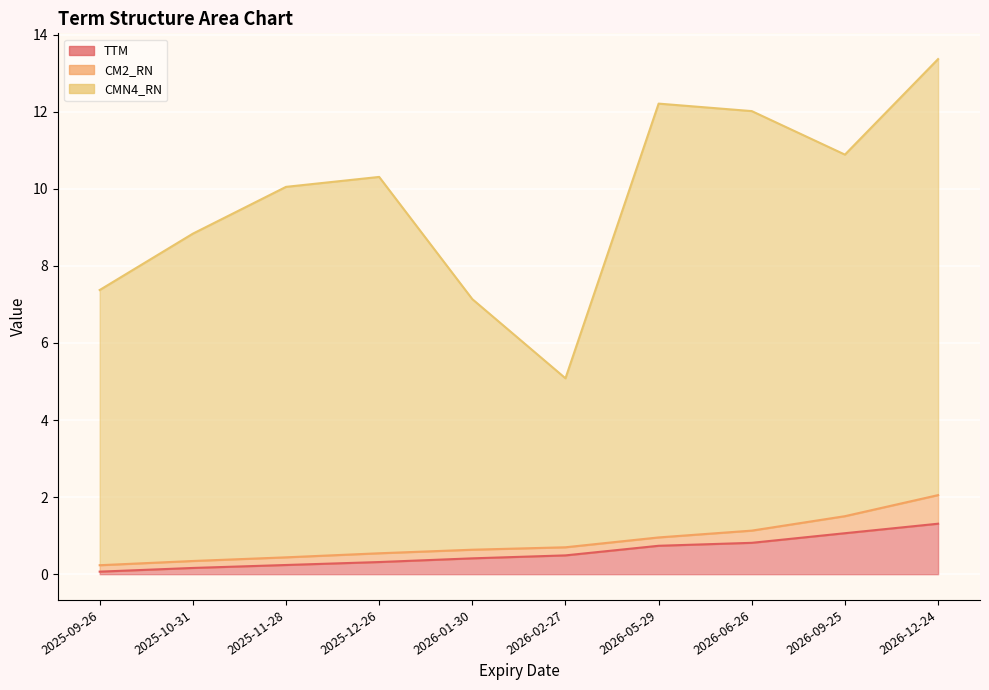

True or false: TTM has more than 2 interior local peaks.

False